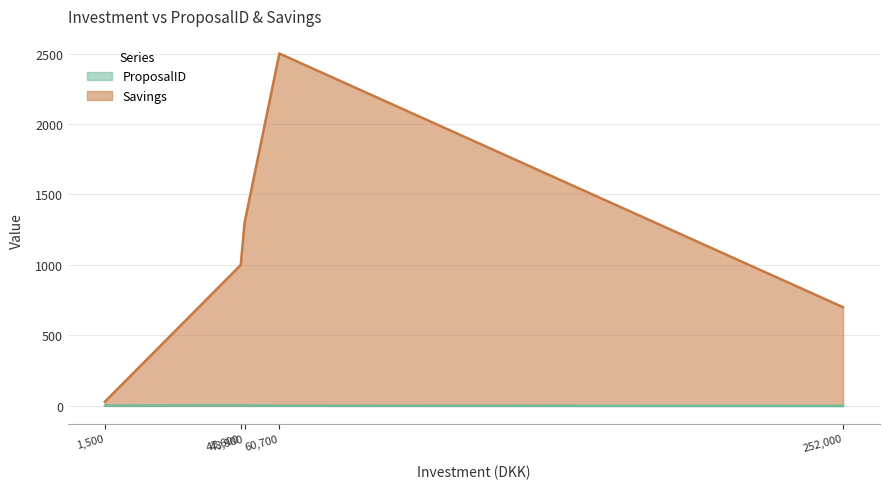

How many lines are shown in the chart?

2